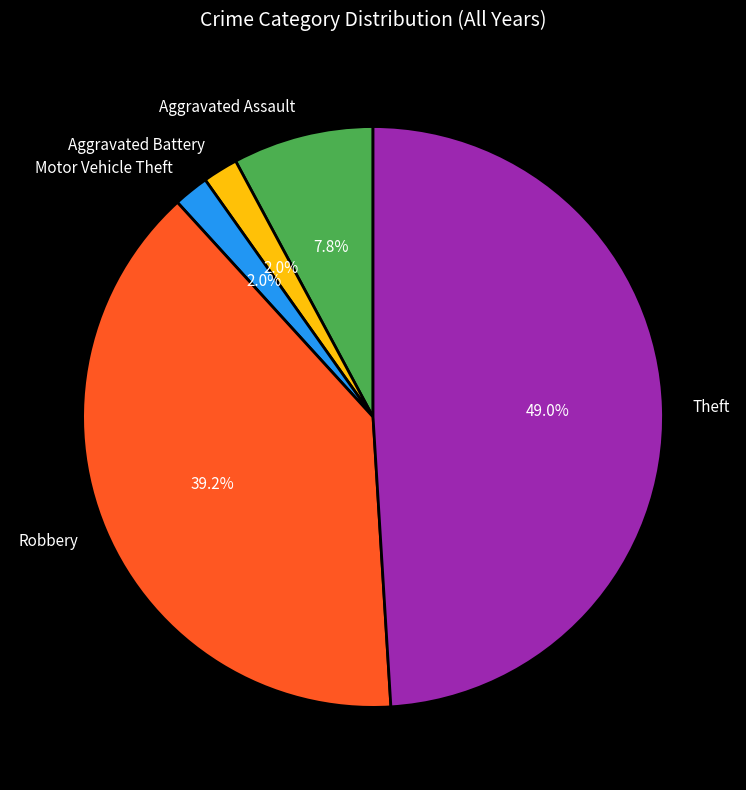

To the nearest percent, what portion does Aggravated Assault represent?

8%